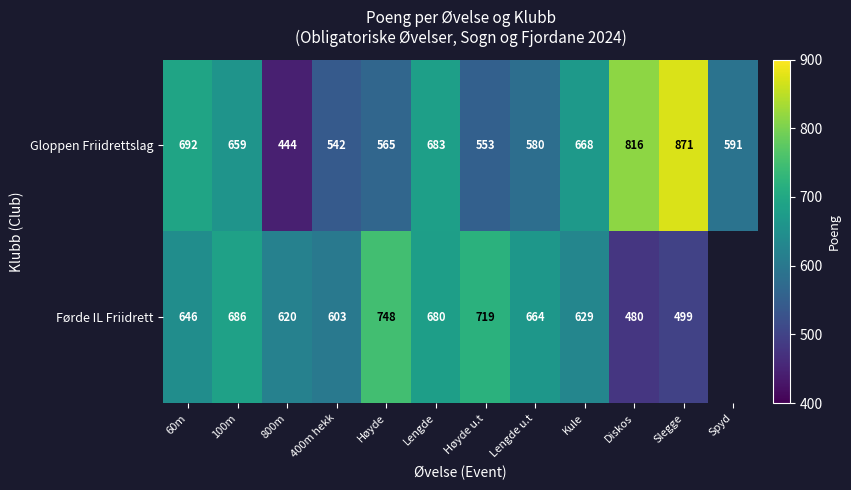

List the labels in order of Gloppen Friidrettslag value, smallest first.

800m, 400m hekk, Høyde u.t, Høyde, Lengde u.t, Spyd, 100m, Kule, Lengde, 60m, Diskos, Slegge